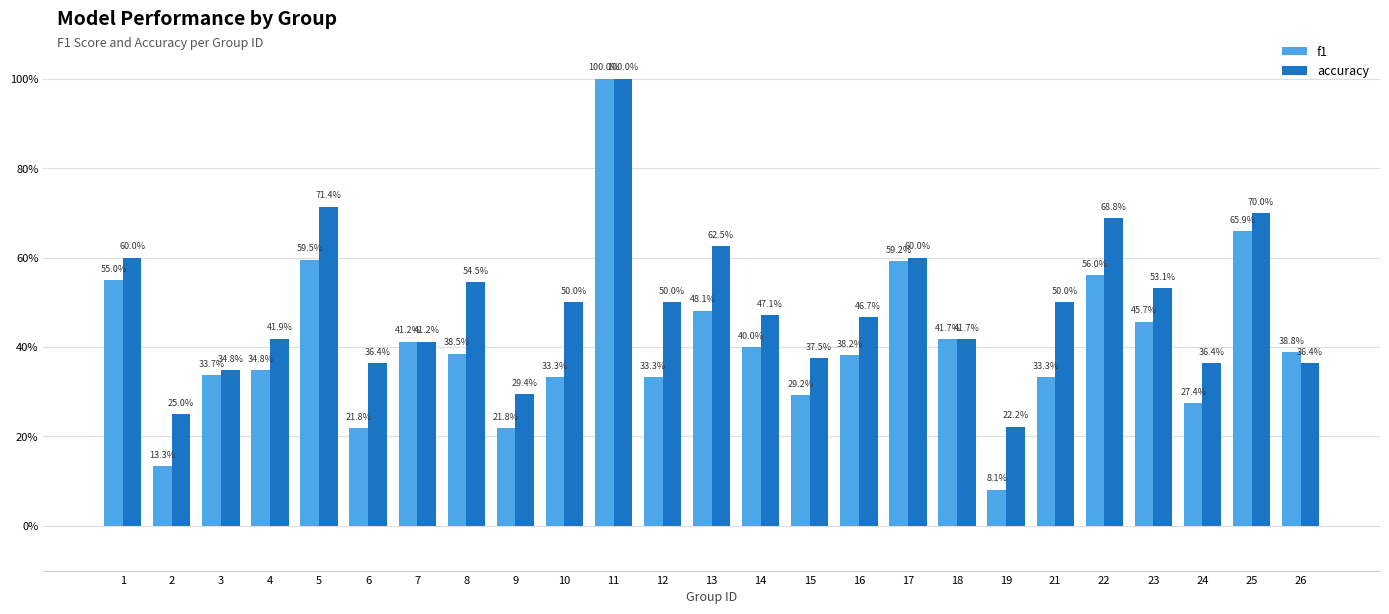

The f1 series shows 0.3 at 12. True or false?

True